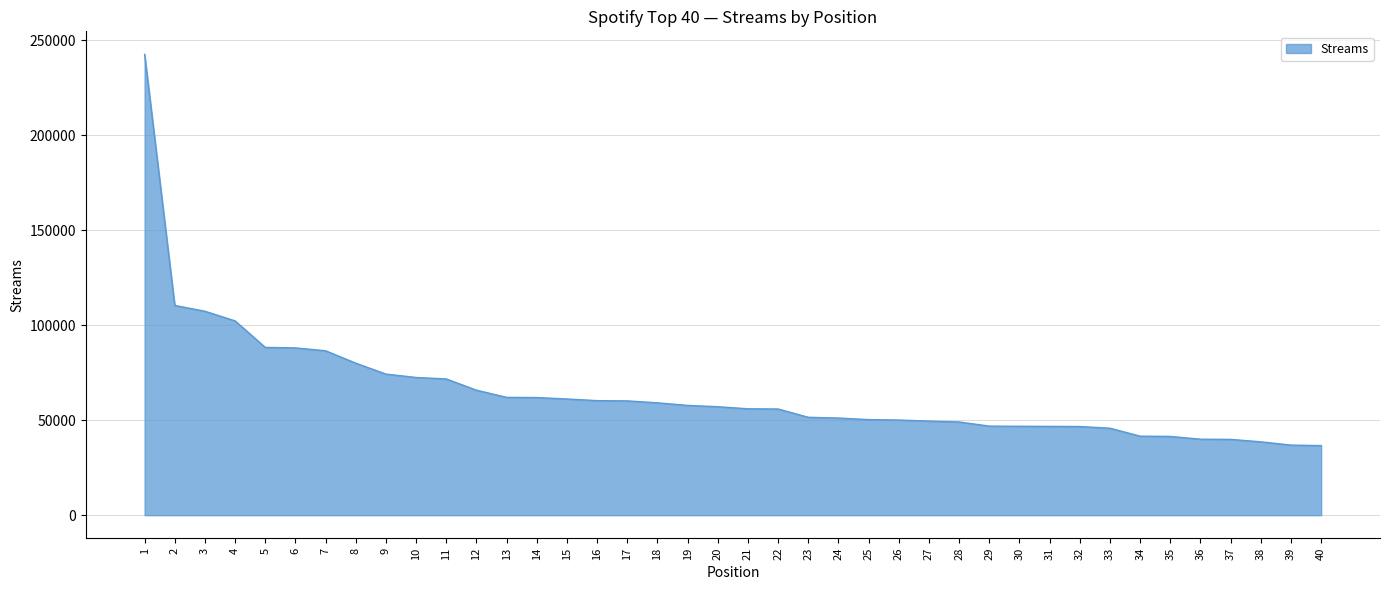

True or false: the data shows 49549 at 27.

True